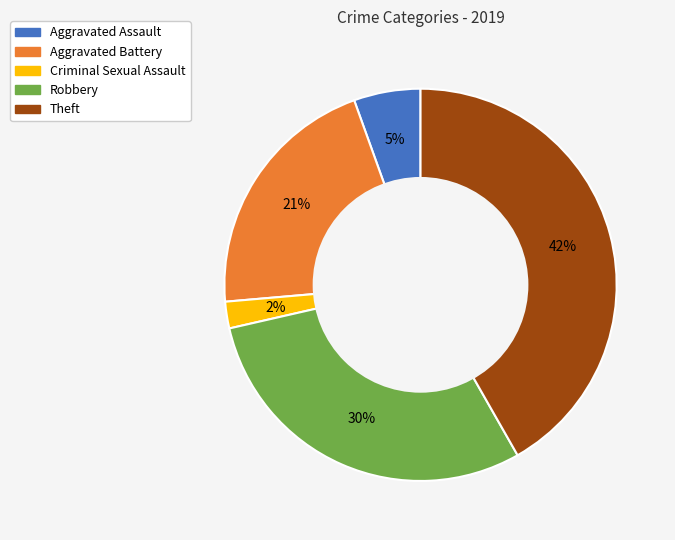

Combined, do Aggravated Assault and Aggravated Battery account for over 50%?

No